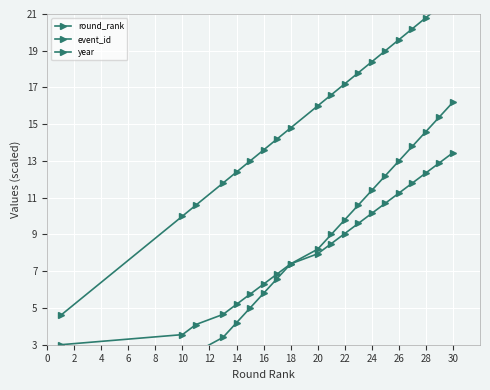

What is the value of the round_rank point at the 3rd from the left?

10.6